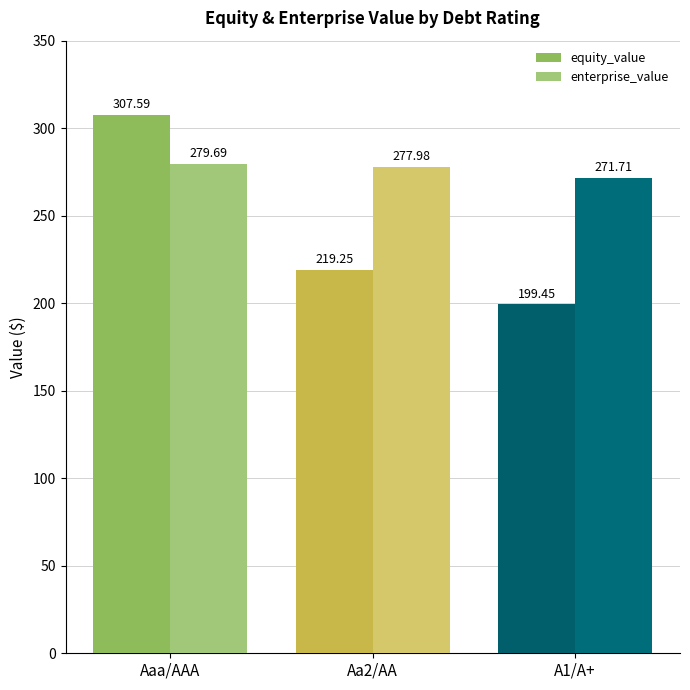

Does the chart contain stacked bars?

No